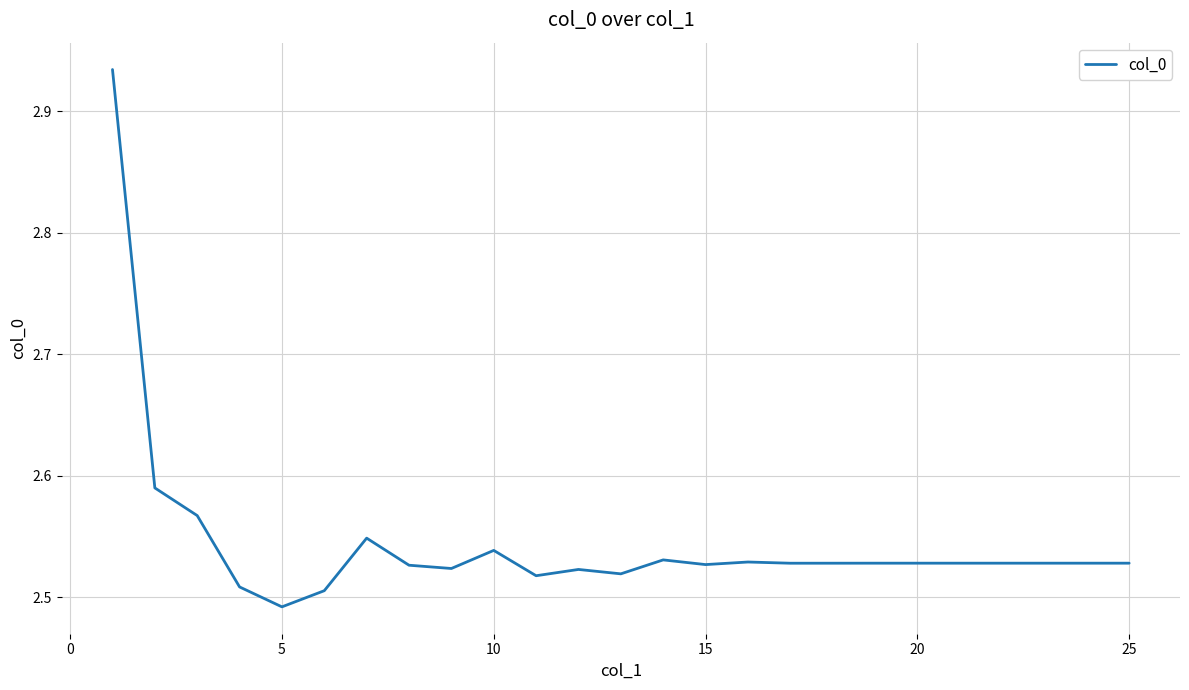

Where is the data nearest to the value 2?

5